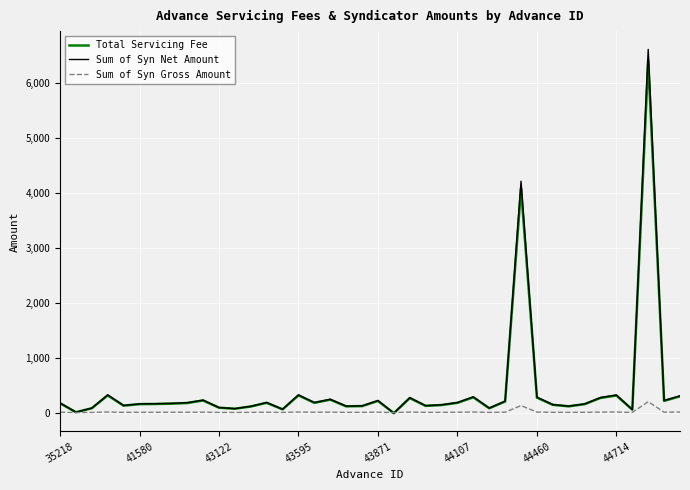

Which series has the widest spread of values?

Sum of Syn Net Amount